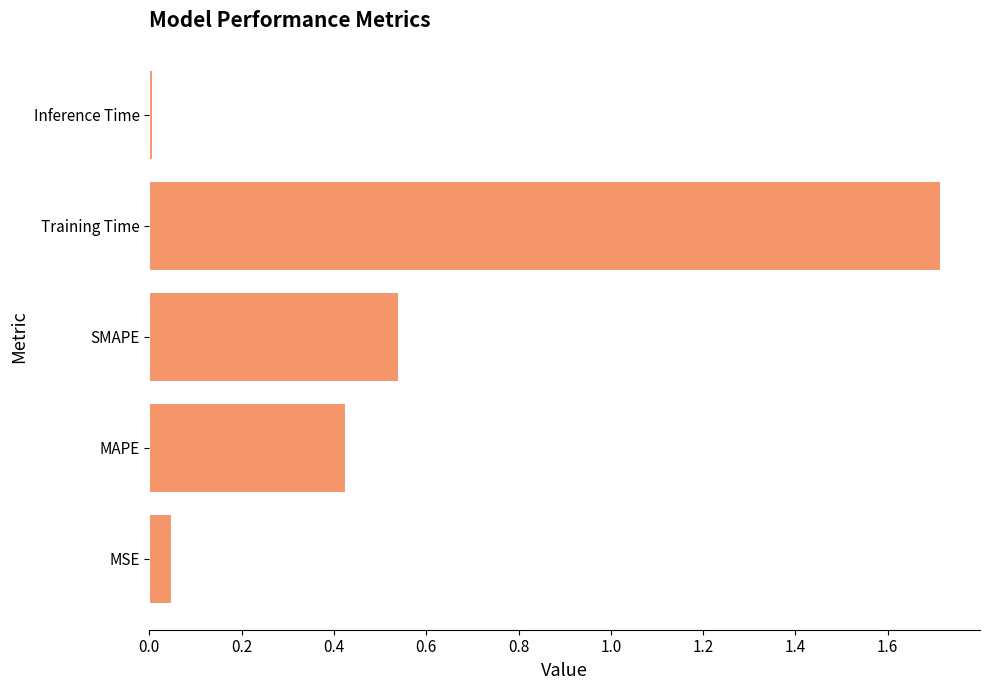

List the labels in order of value, largest first.

Training Time, SMAPE, MAPE, MSE, Inference Time